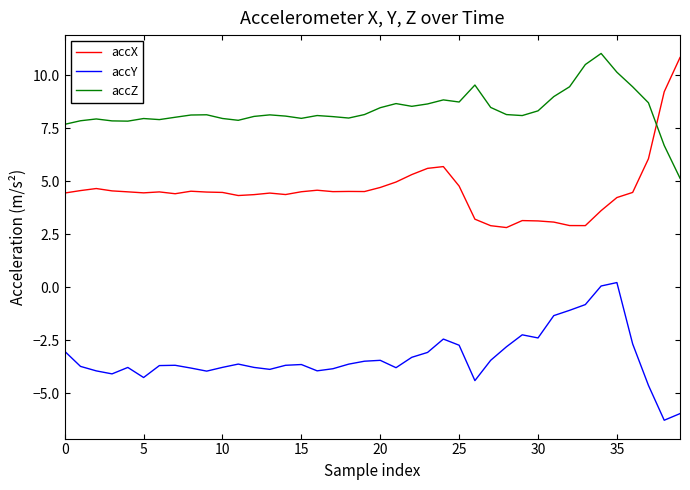

Which series has the widest spread of values?

accX